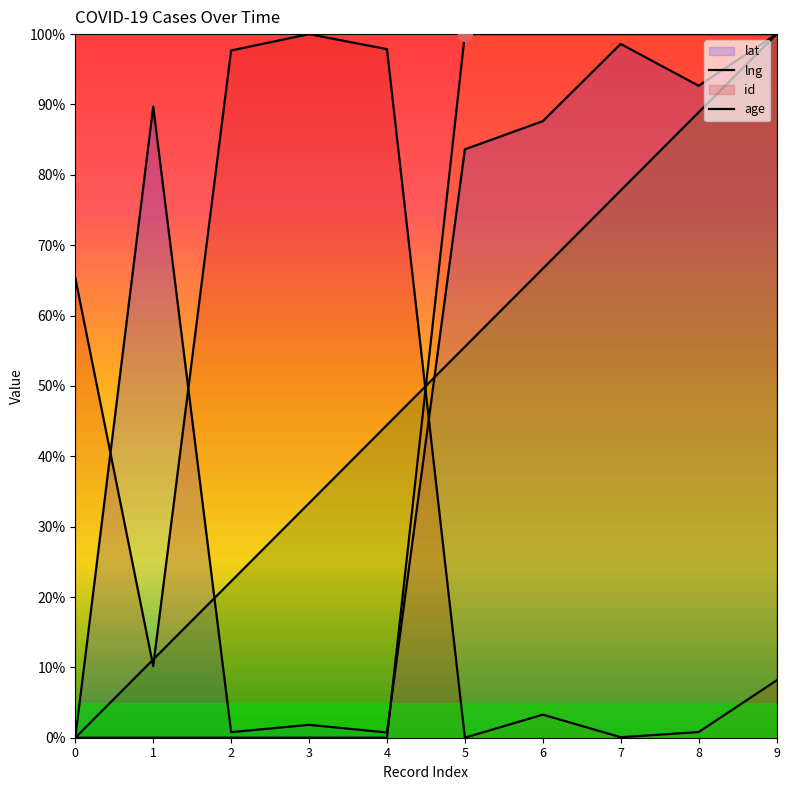

How many positive values does the lat series have?

9